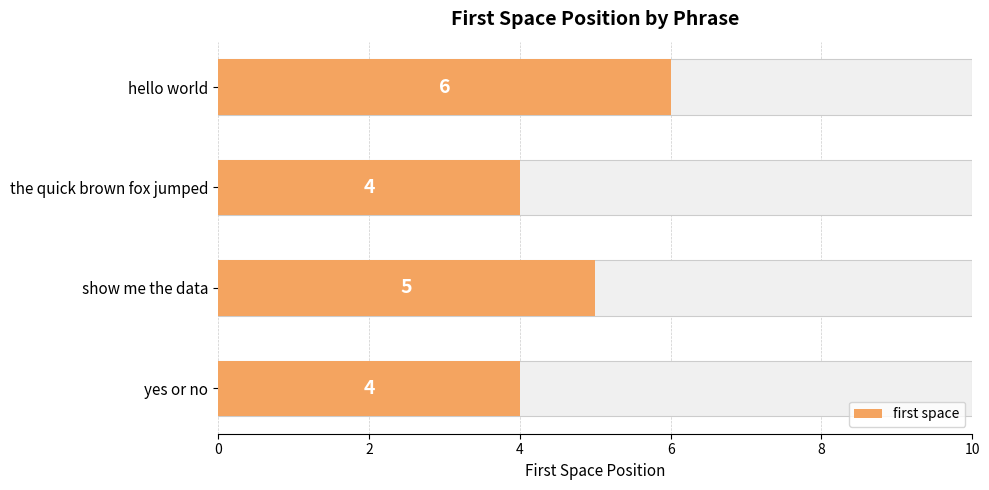

Count the number of data series in this chart.

1